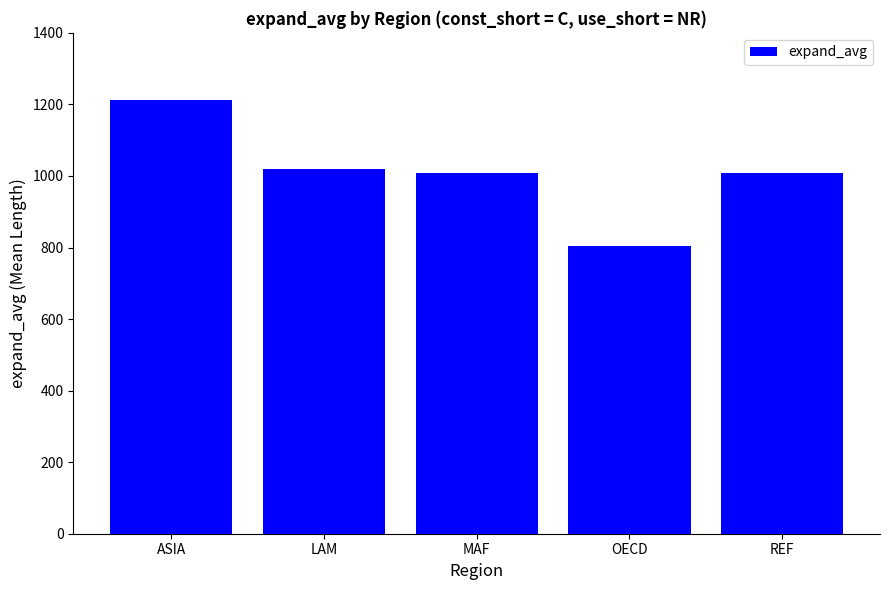

The value at LAM is 1018.8. True or false?

True